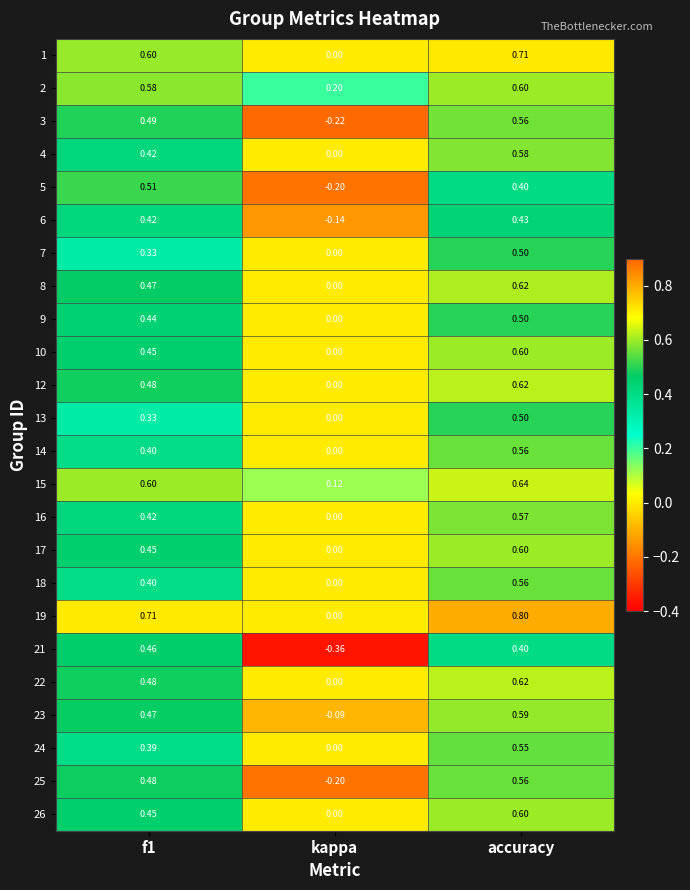

At which category does the chart reach its minimum across all series?

kappa